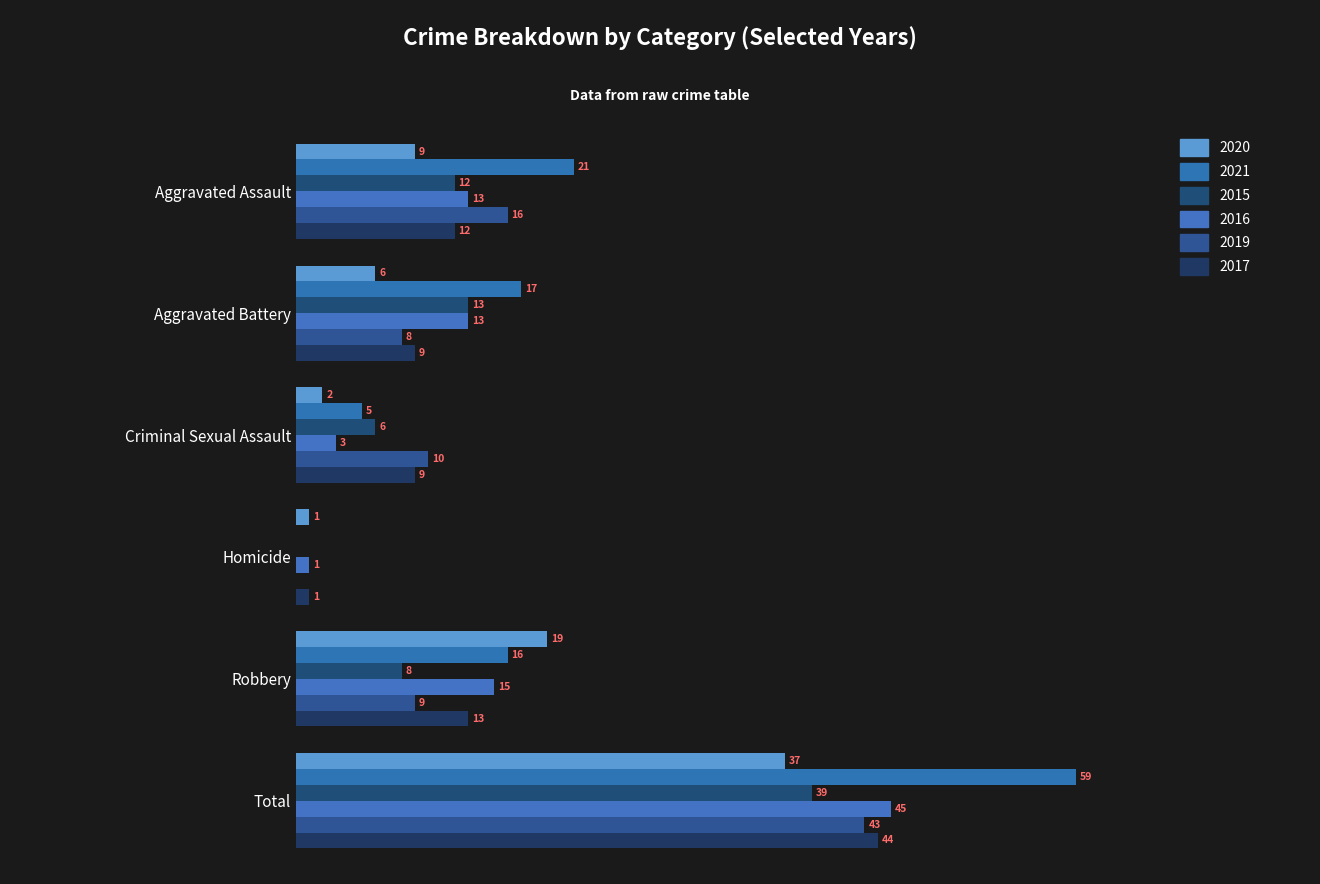

List the labels in order of 2015 value, smallest first.

Homicide, Criminal Sexual Assault, Robbery, Aggravated Assault, Aggravated Battery, Total